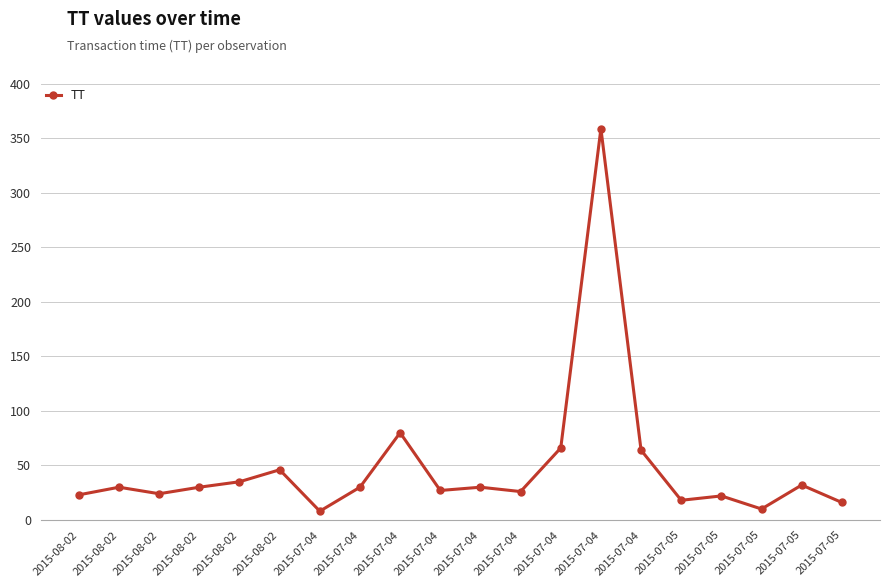

How many categories are shown in the chart?

20